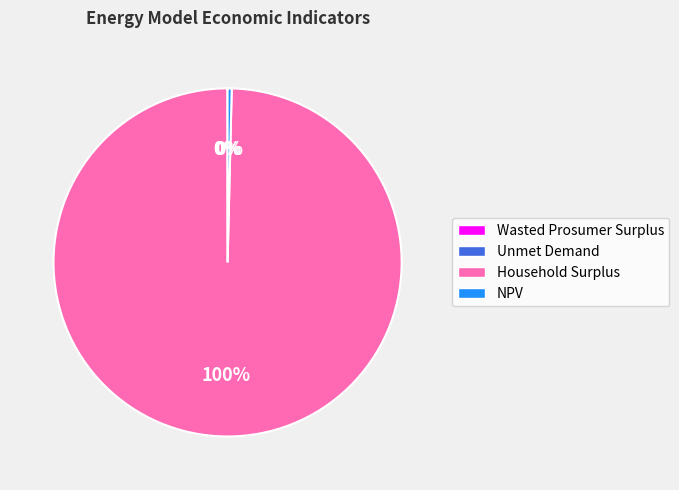

Which category accounts for the majority?

Household Surplus